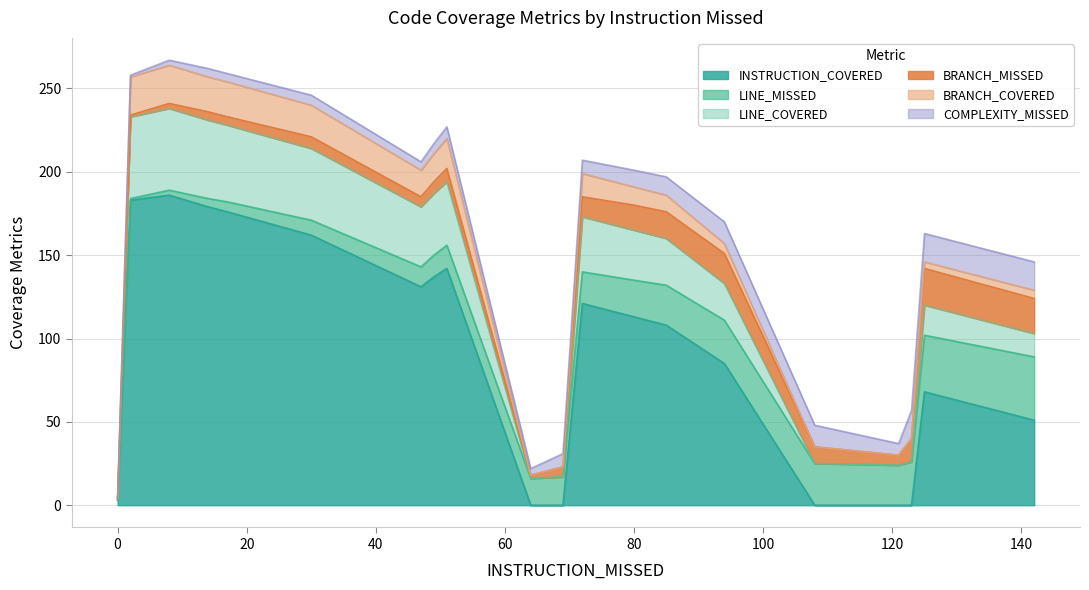

Which has a higher value, 142 or 108?

142